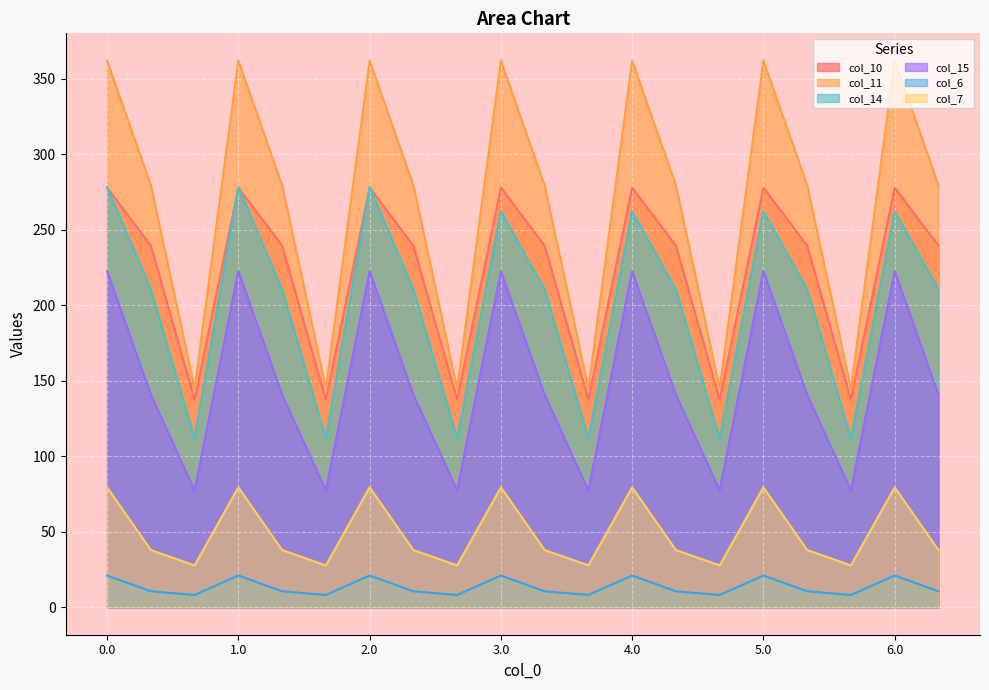

What is the label of the 18th point from the left?

5.2